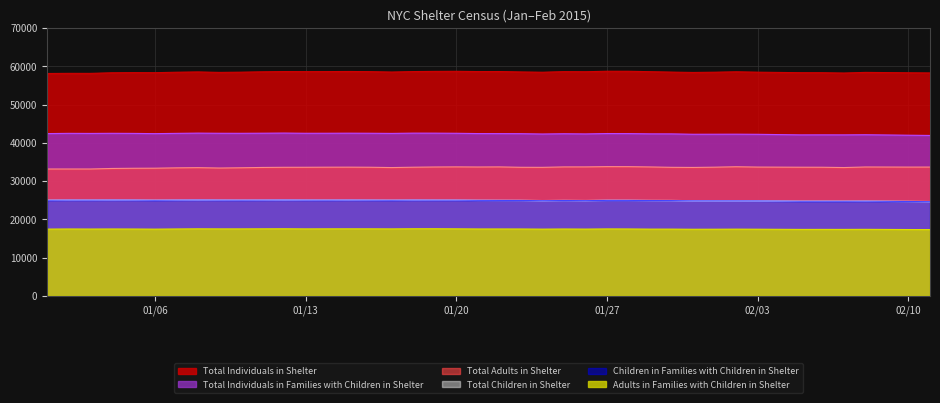

What is the total value across all series at 02/02/2015?

201710